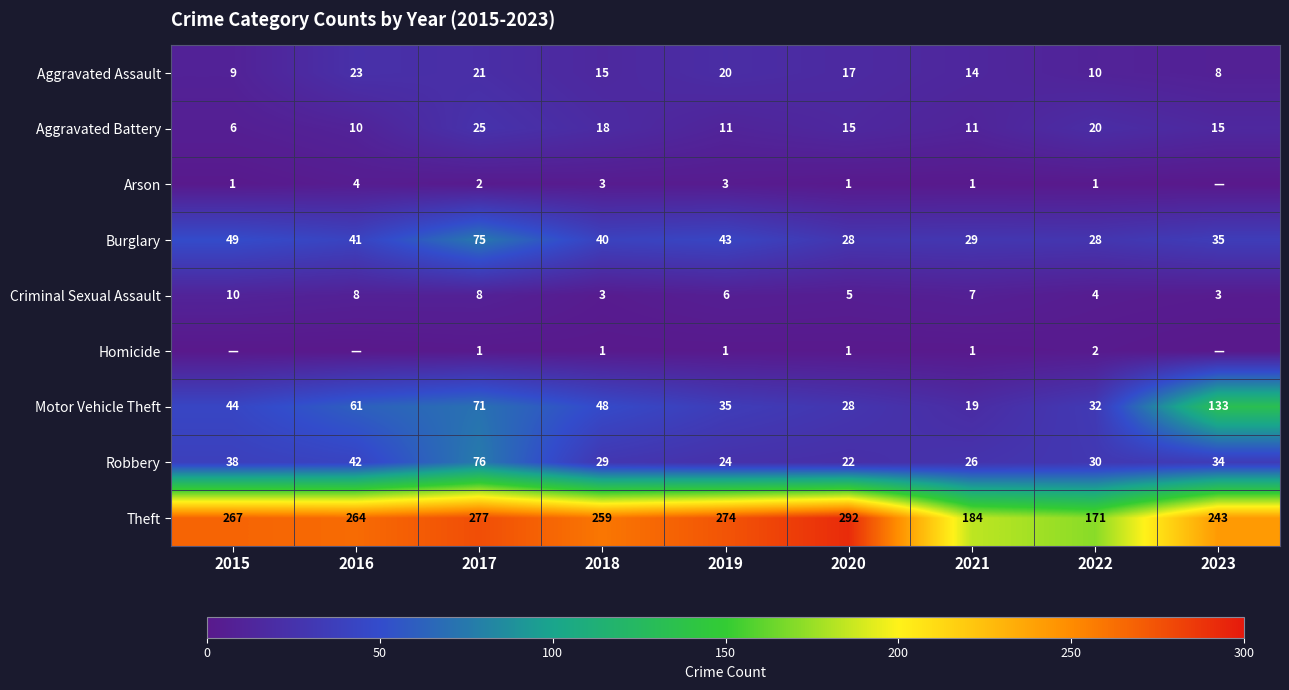

Which has a higher value, 2016 or 2018?

2016